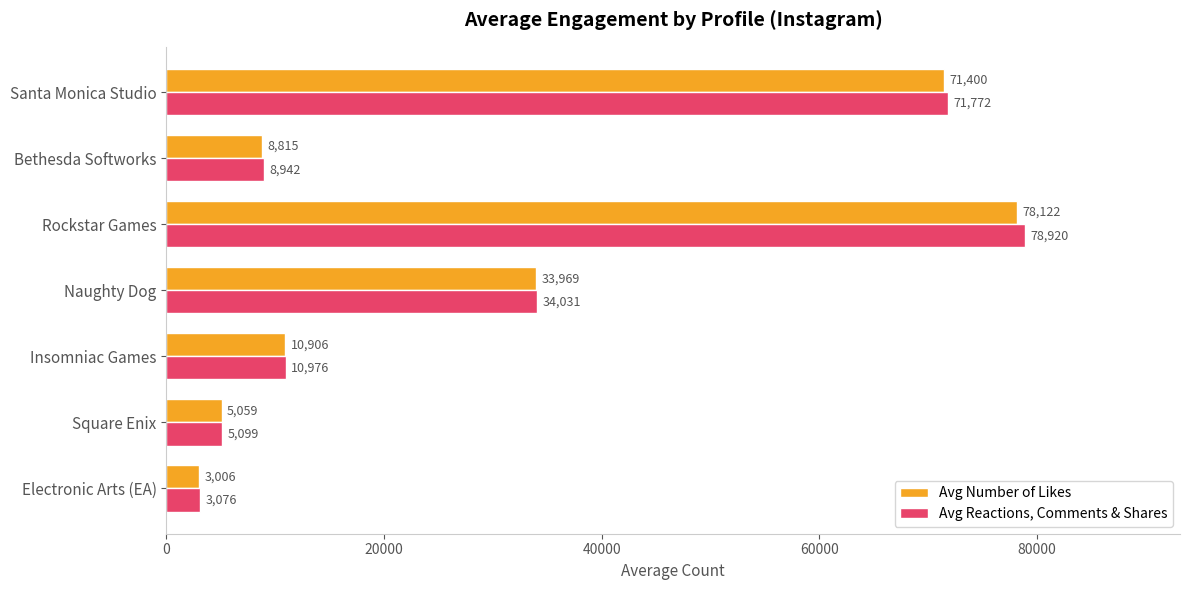

List the labels in order of Avg Number of Likes value, smallest first.

Electronic Arts (EA), Square Enix, Bethesda Softworks, Insomniac Games, Naughty Dog, Santa Monica Studio, Rockstar Games